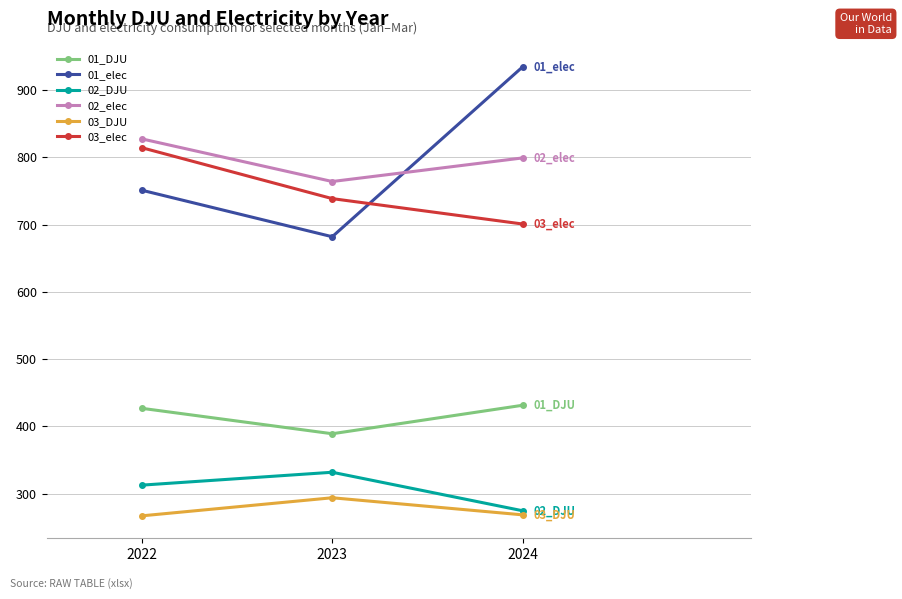

What are all the series names shown in the legend?

01_DJU, 01_elec, 02_DJU, 02_elec, 03_DJU, 03_elec